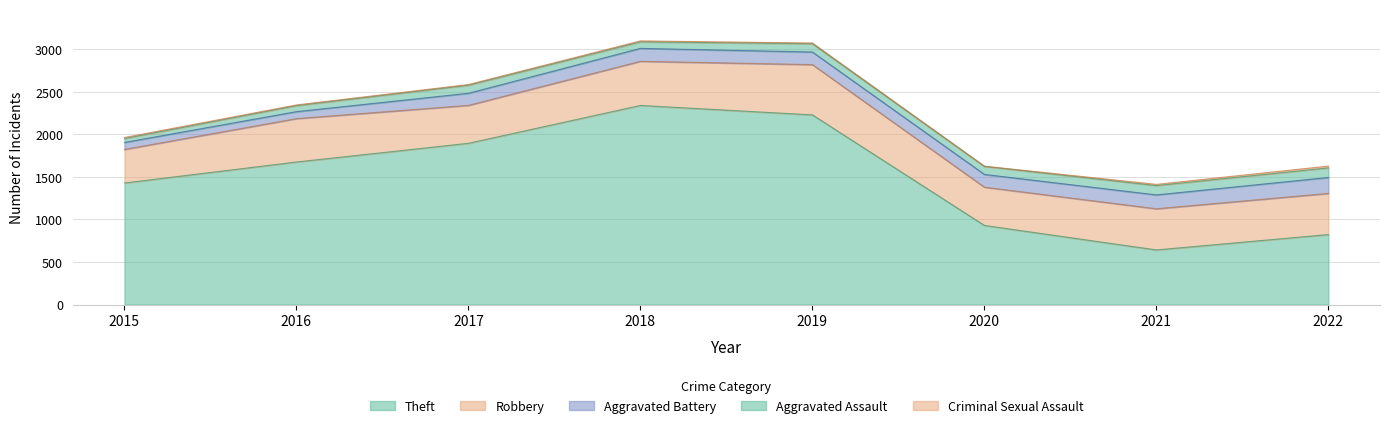

What is the maximum value for Robbery?

591